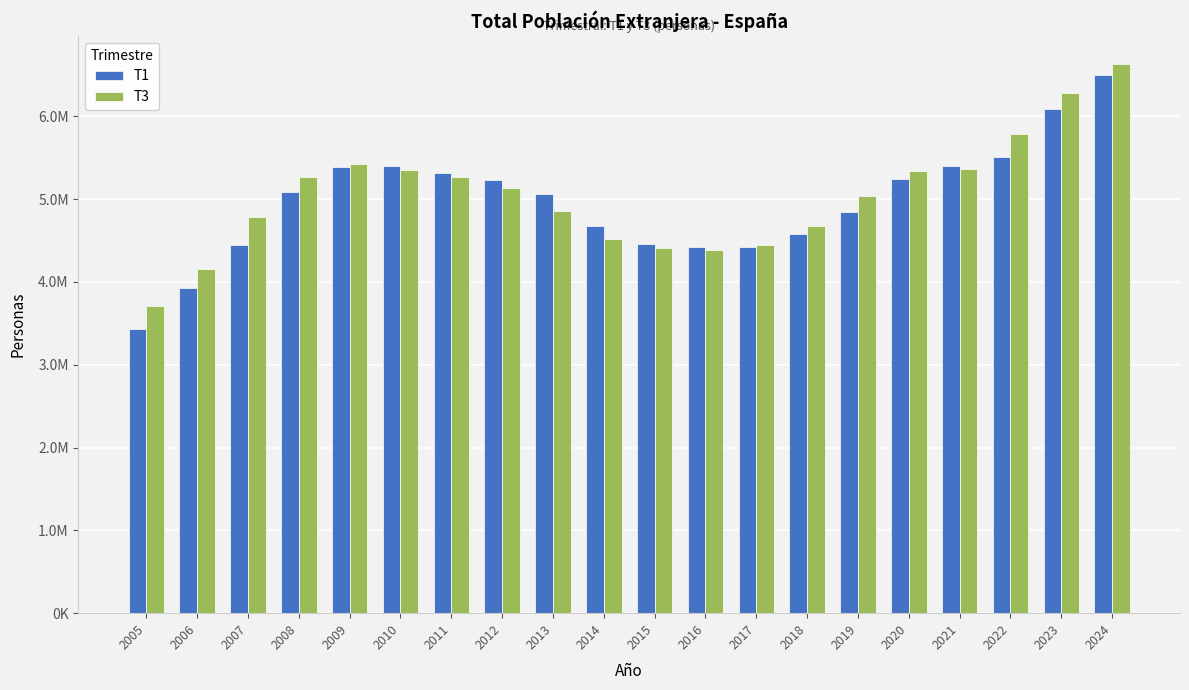

Does the chart contain any negative values?

No